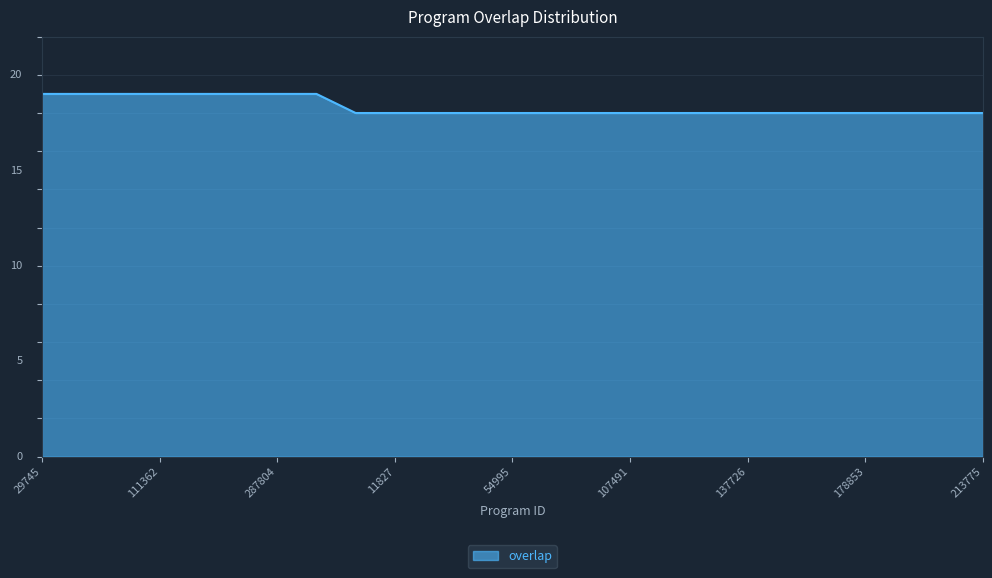

What is the minimum value shown in the chart?

18